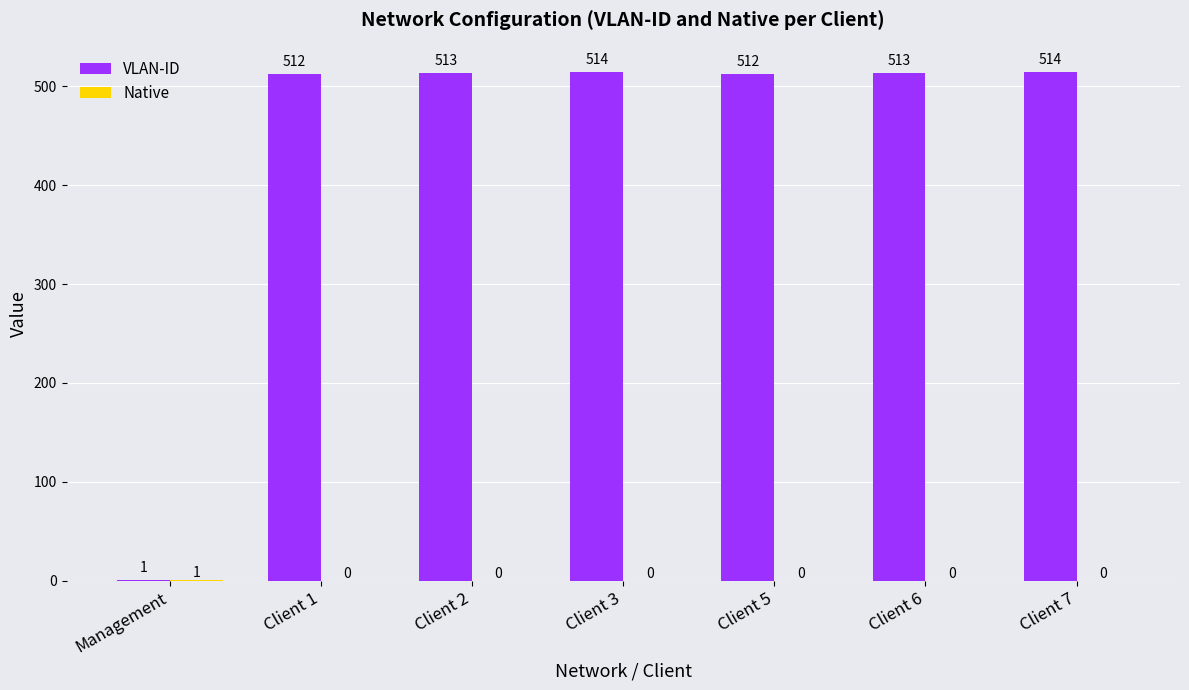

Which series has the largest total across all categories?

VLAN-ID